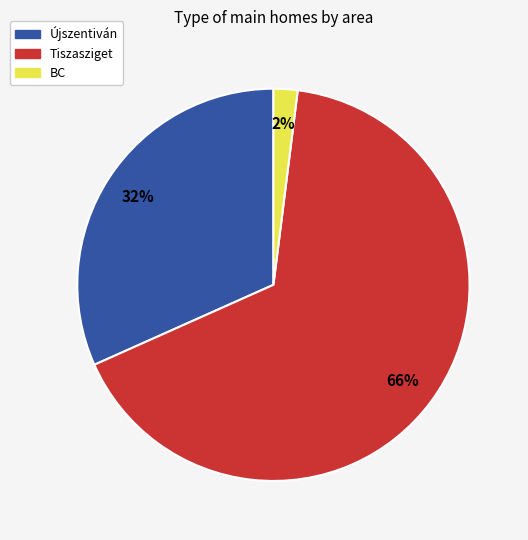

Do Újszentiván and BC together represent more than half of the pie?

No